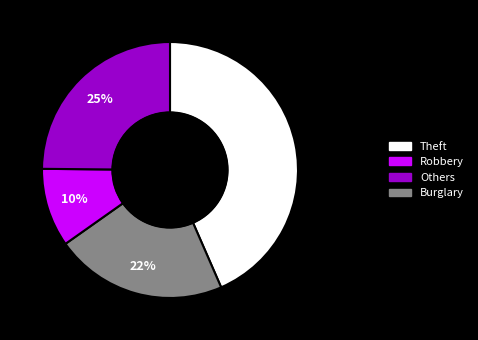

To the nearest percent, what is the average slice percentage?

25%